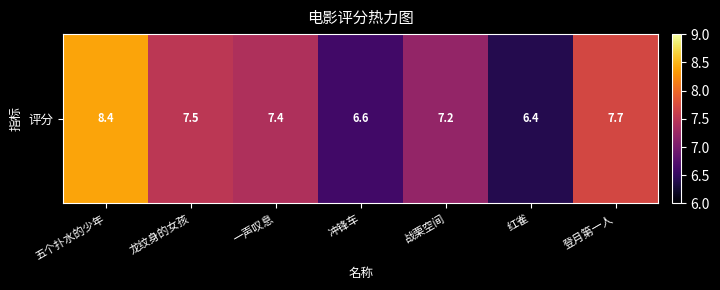

Which label corresponds to the largest value in the chart?

五个扑水的少年